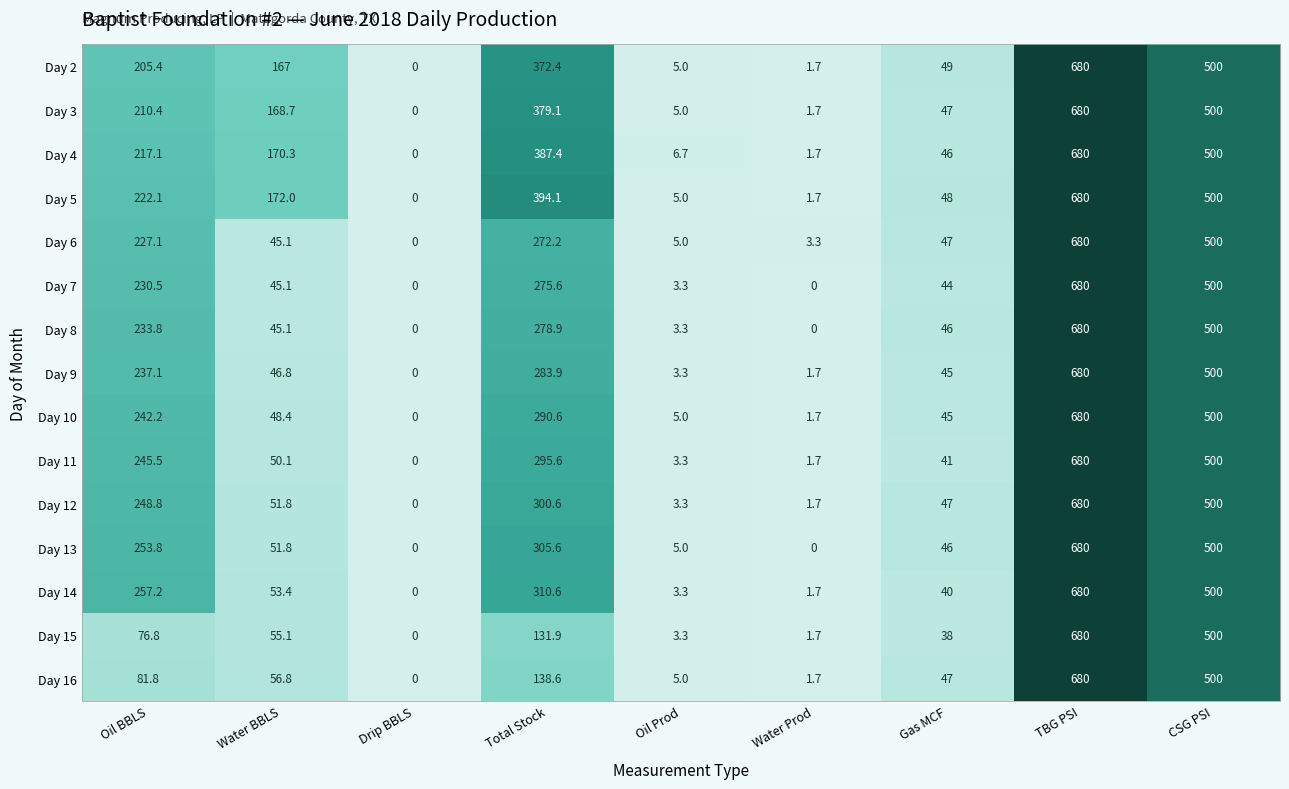

Where is Day 2 nearest to the value 340?

Total Stock